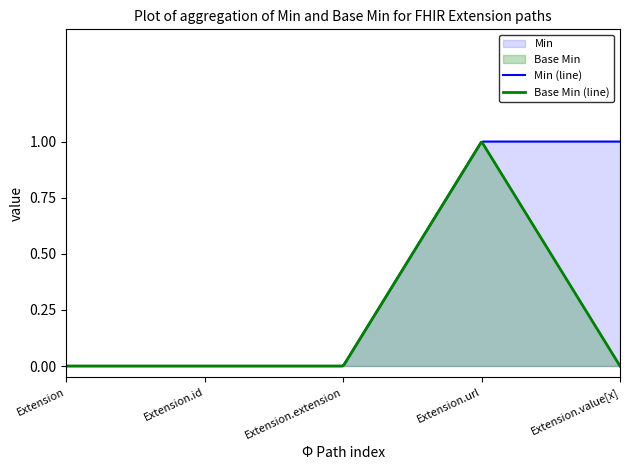

The Base Min series shows 1 at Extension.url. True or false?

True